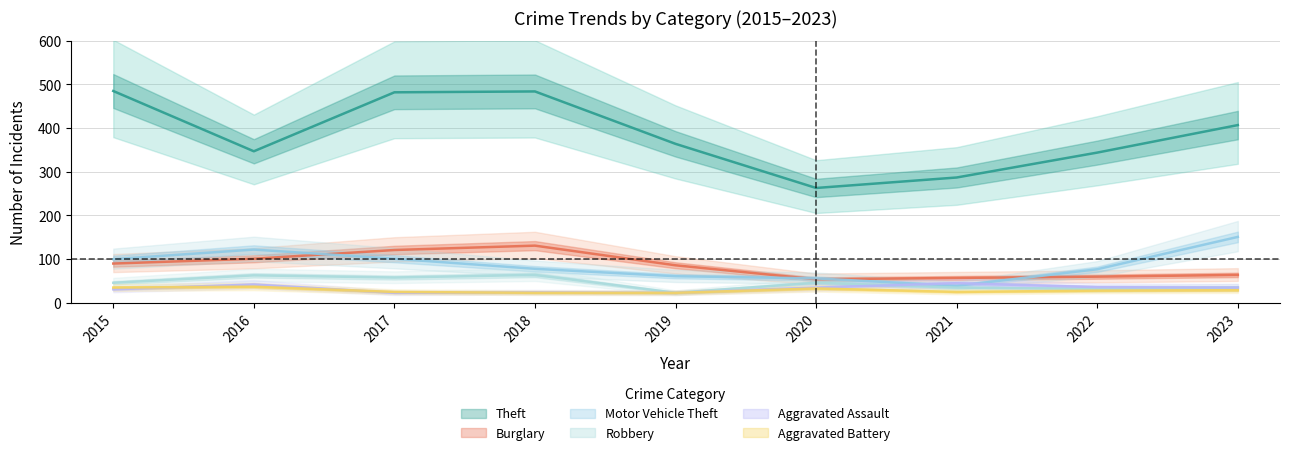

Rank the categories by Burglary value from highest to lowest.

2018, 2017, 2016, 2015, 2019, 2023, 2022, 2021, 2020